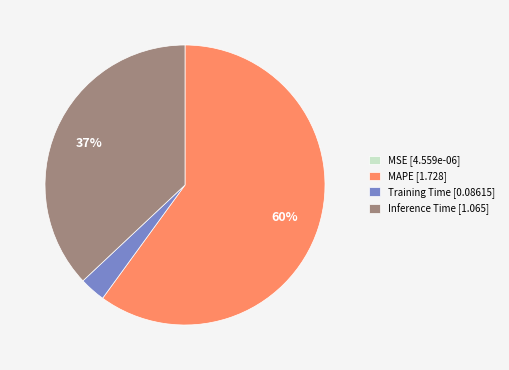

Which has a higher value, MAPE [1.728] or Training Time [0.08615]?

MAPE [1.728]